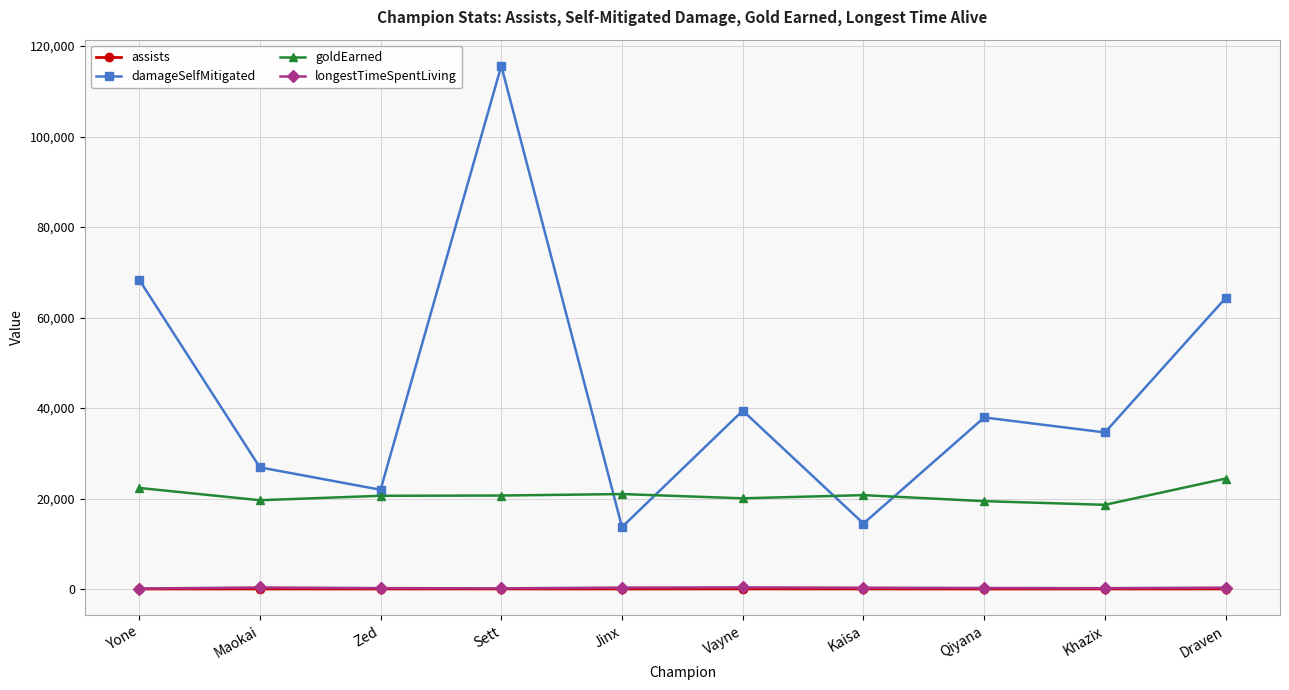

Is it true that damageSelfMitigated equals 64341 at Draven?

True